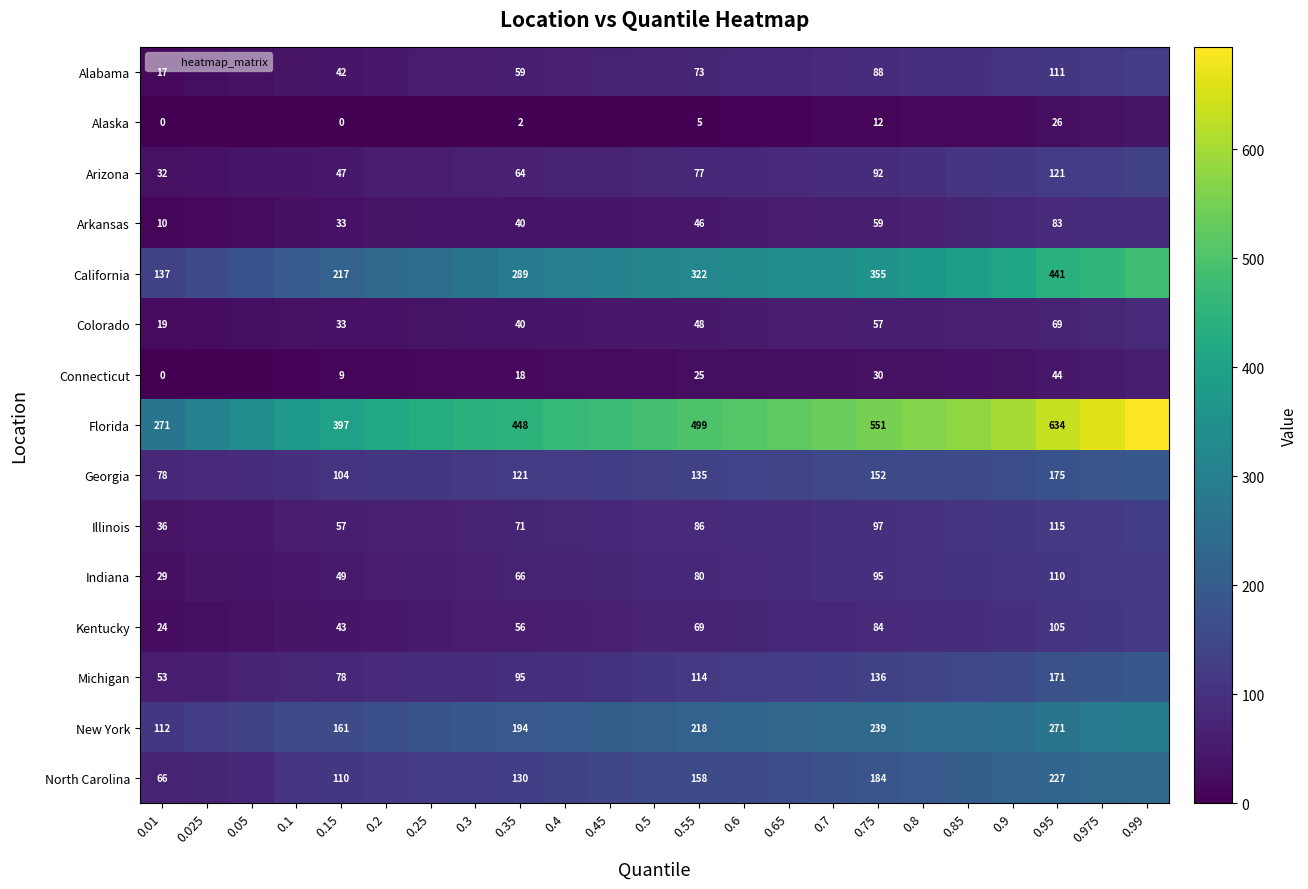

At which category is the sum across all series the highest?

0.99